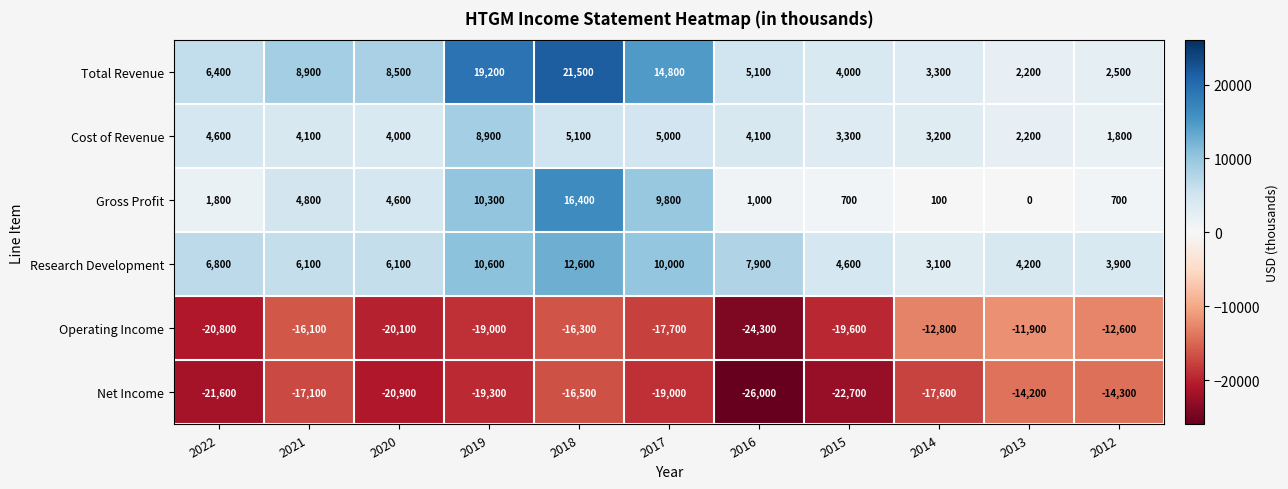

What is the average value of the Total Revenue series?

8764